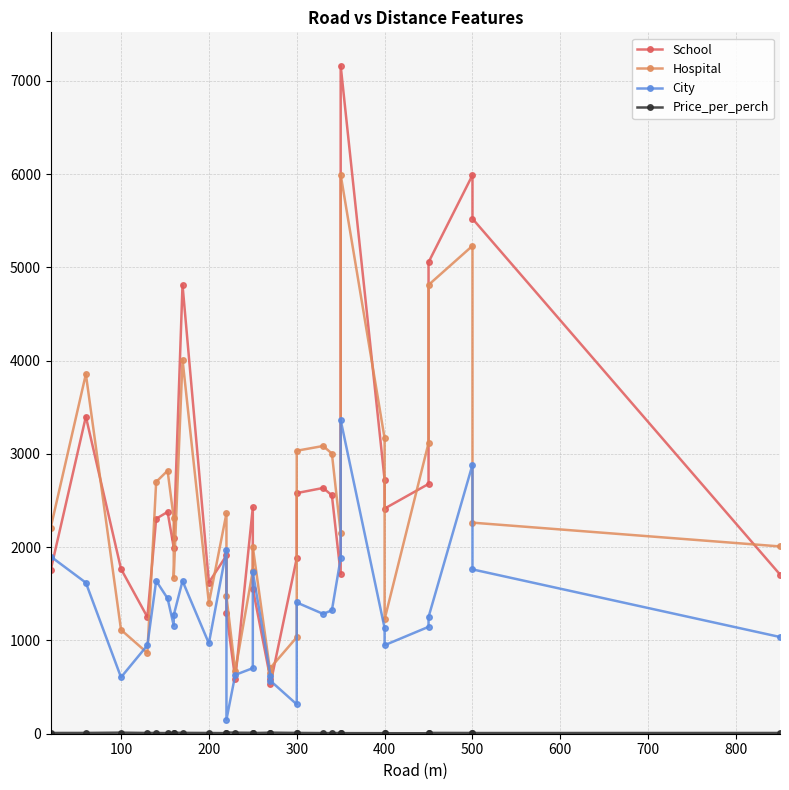

Which has a higher value, 700 or 500?

500